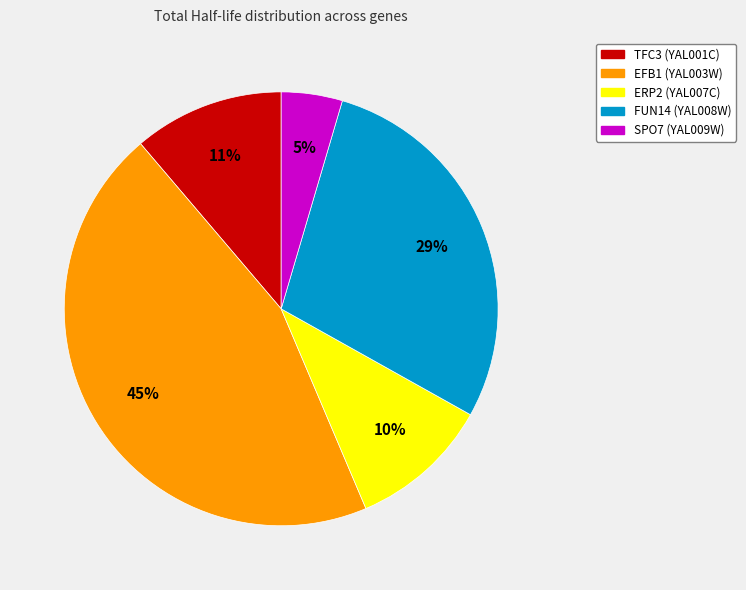

Is it true that ERP2 (YAL007C) is 1% of the pie?

False